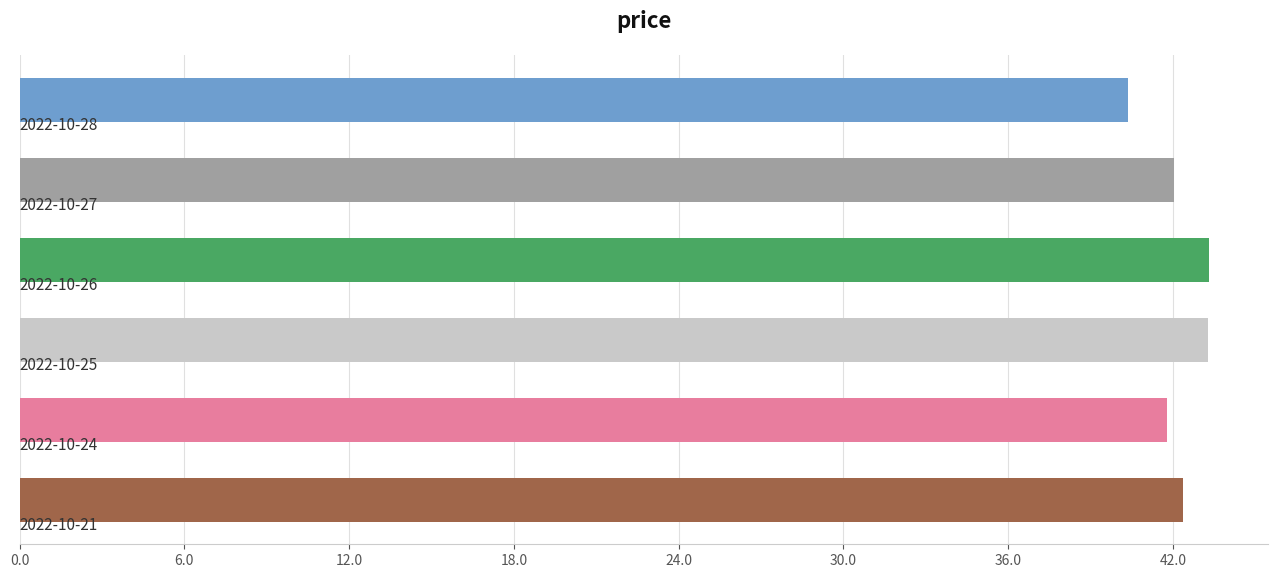

What is the maximum value shown in the chart?

43.3